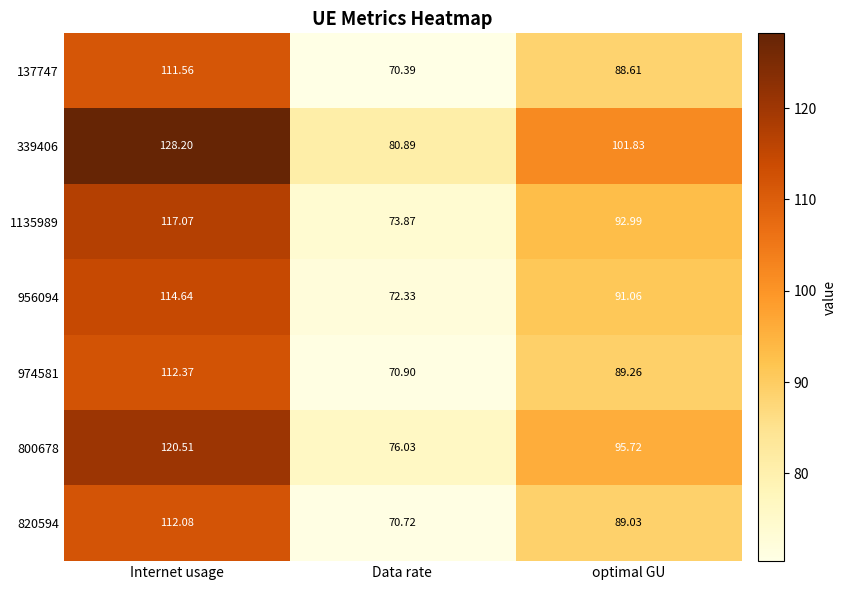

What is the spread (max minus min) of values at optimal GU?

13.2